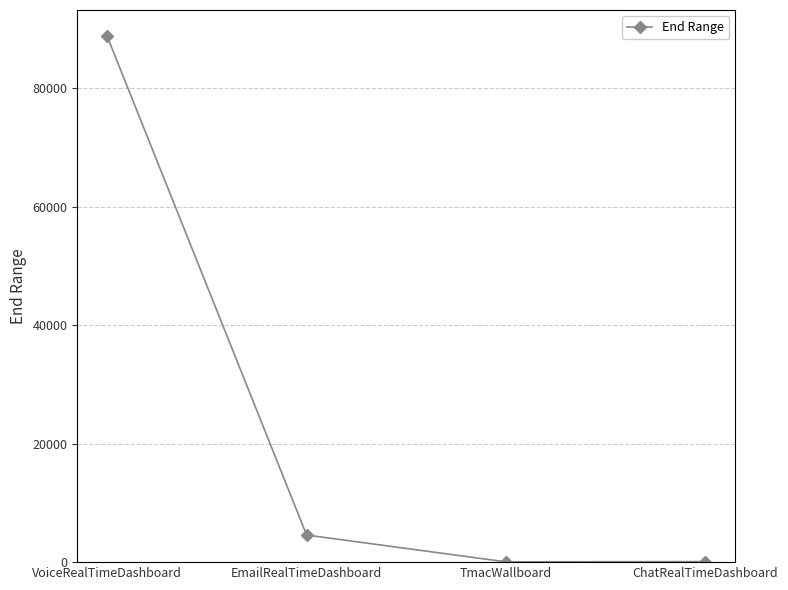

What is the approximate value at ChatRealTimeDashboard?

90